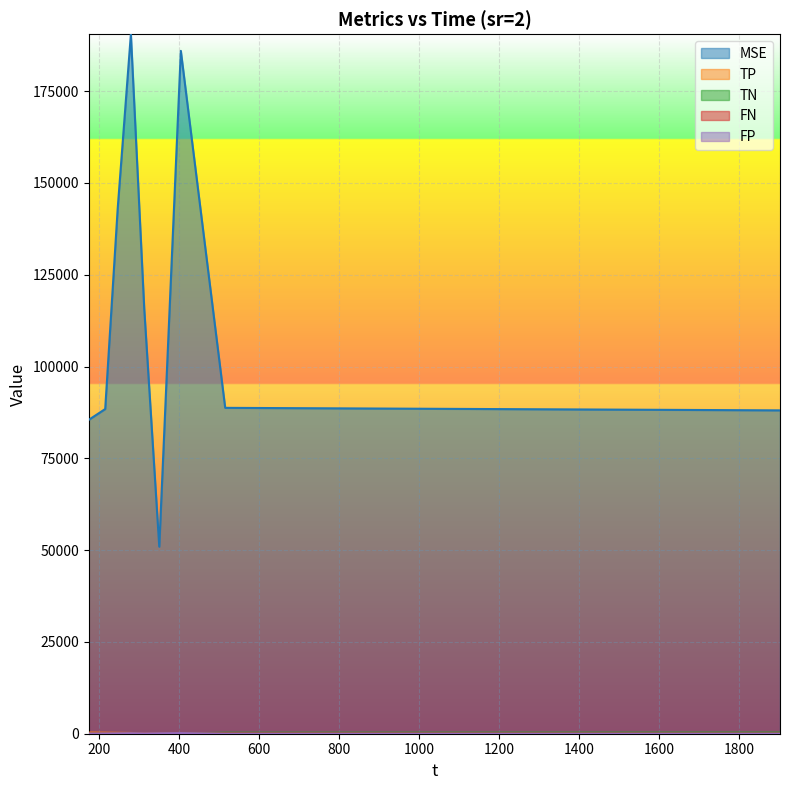

How many values in the TN series exceed 72?

5